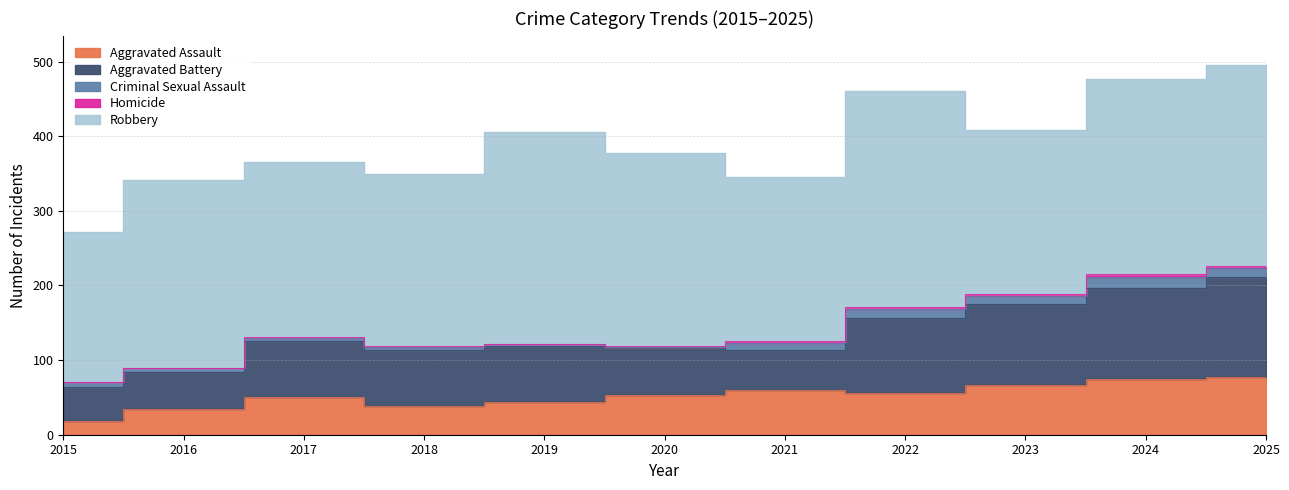

Rank the series by their maximum value, from highest to lowest.

Robbery, Aggravated Battery, Aggravated Assault, Criminal Sexual Assault, Homicide